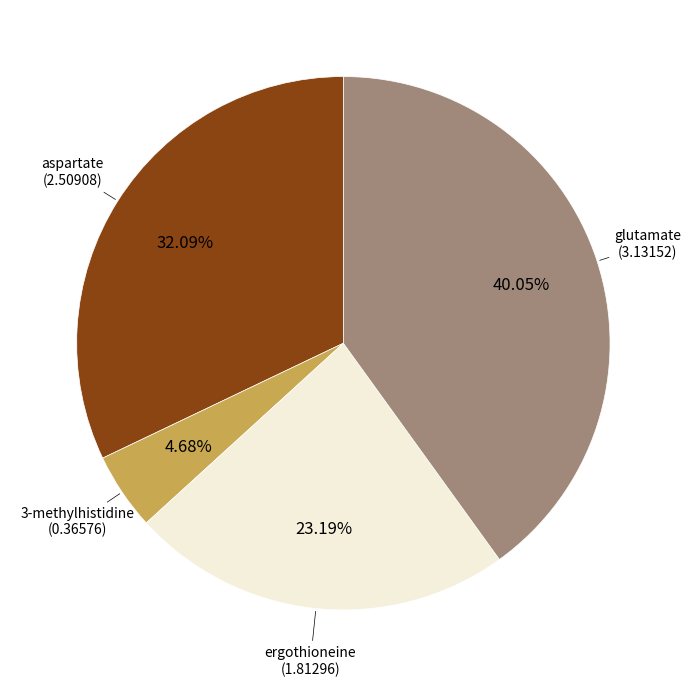

Is there a majority slice in this chart?

No